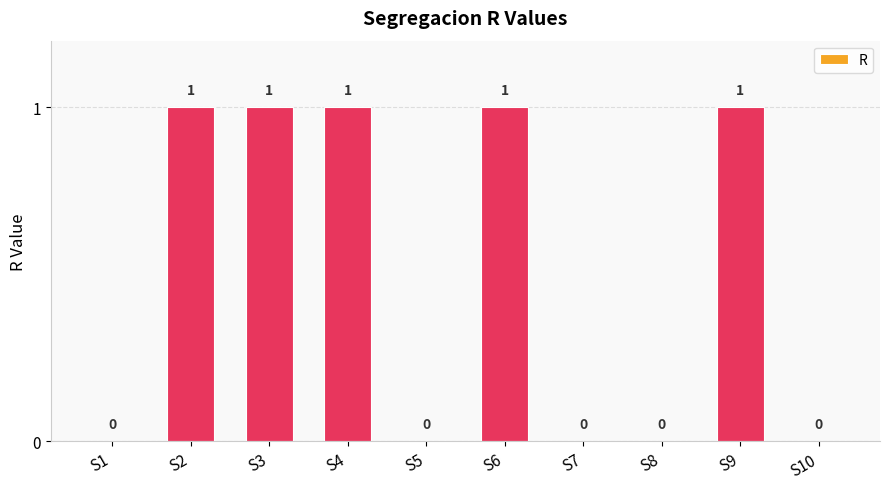

How many values are between 0 and 1?

10